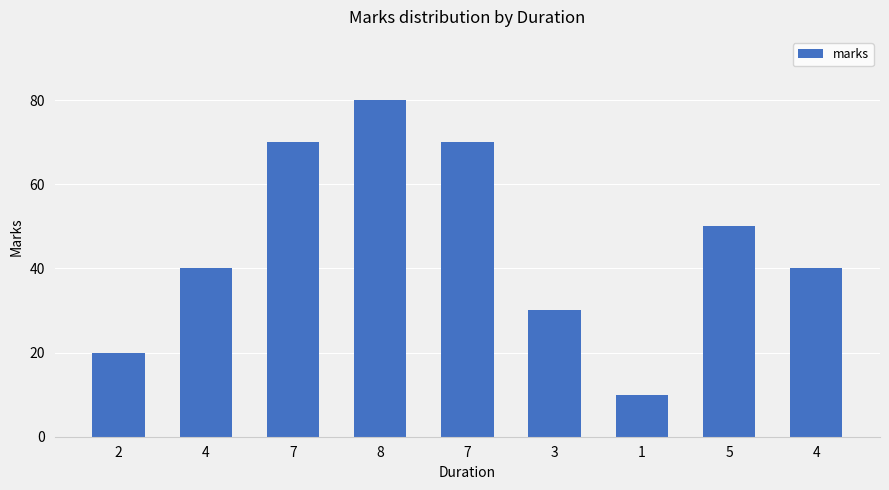

Reading right to left, what are all the values shown in this chart?

4=40	5=50	1=10	3=30	7=70	8=80	7=70	4=40	2=20